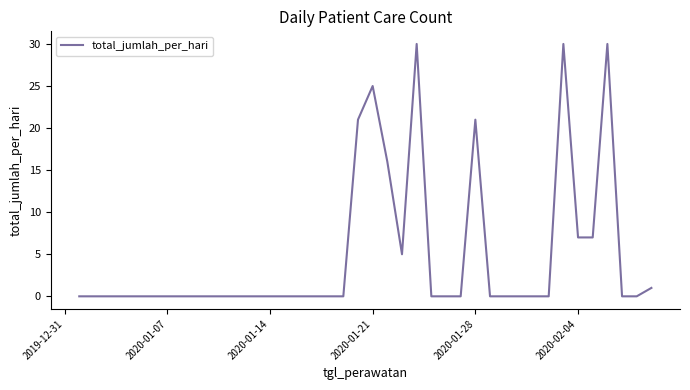

True or false: there are more than 1 points higher than both neighbors.

True